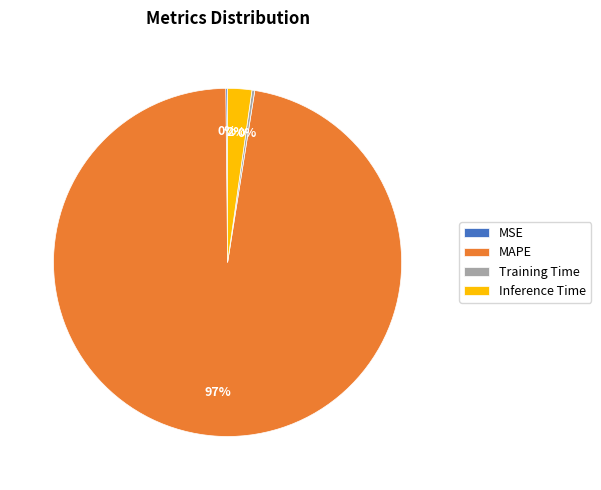

To the nearest percent, what is the average slice percentage?

25%